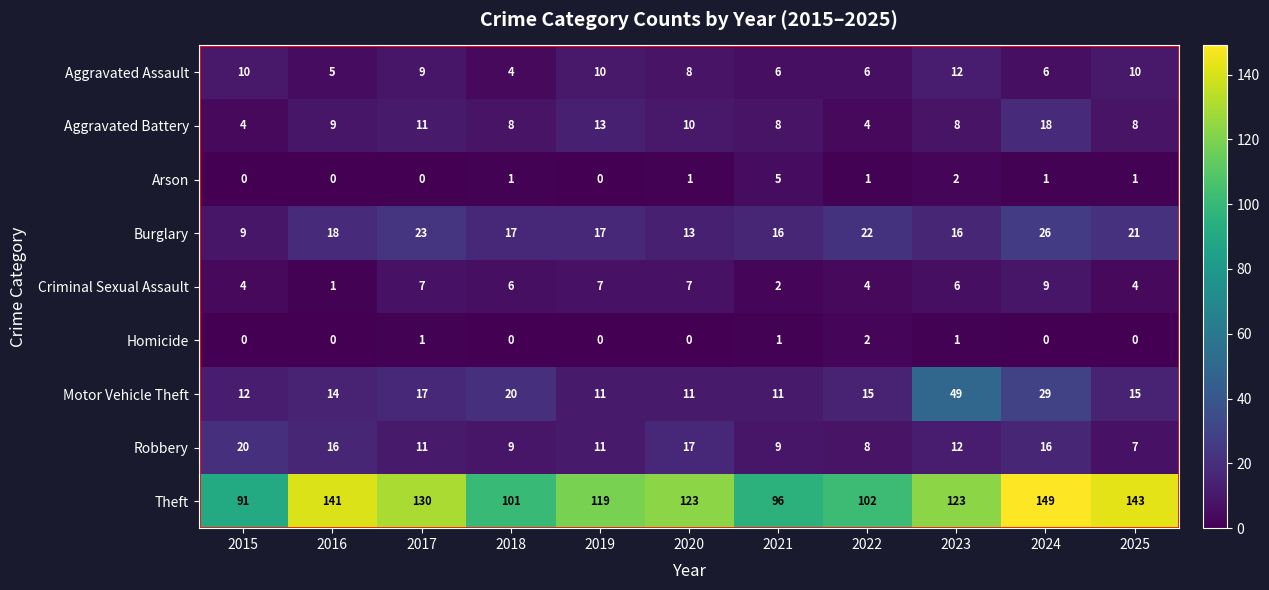

Which label corresponds to the largest value in the chart?

2024